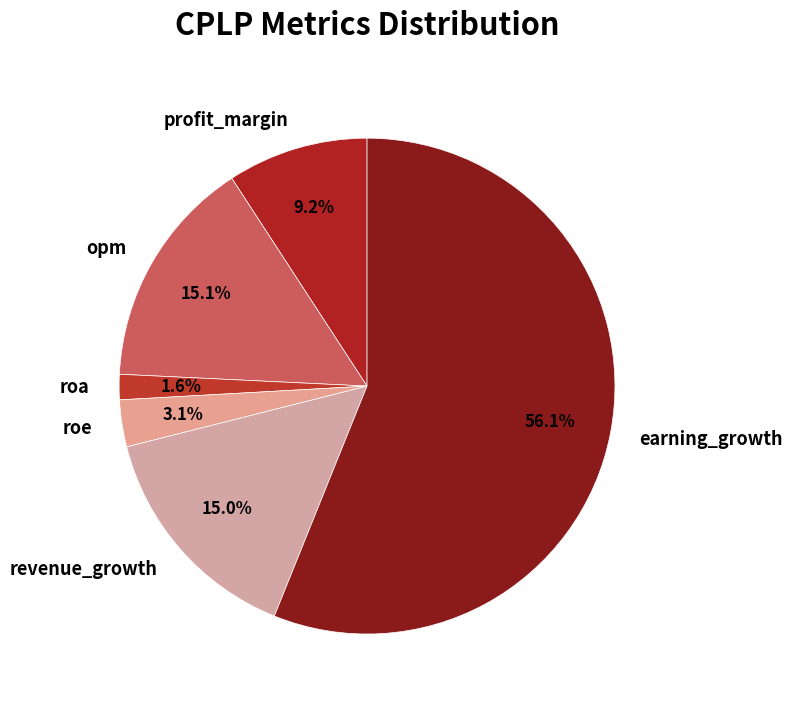

What is the ratio of the value at opm to the value at roe?

4.9